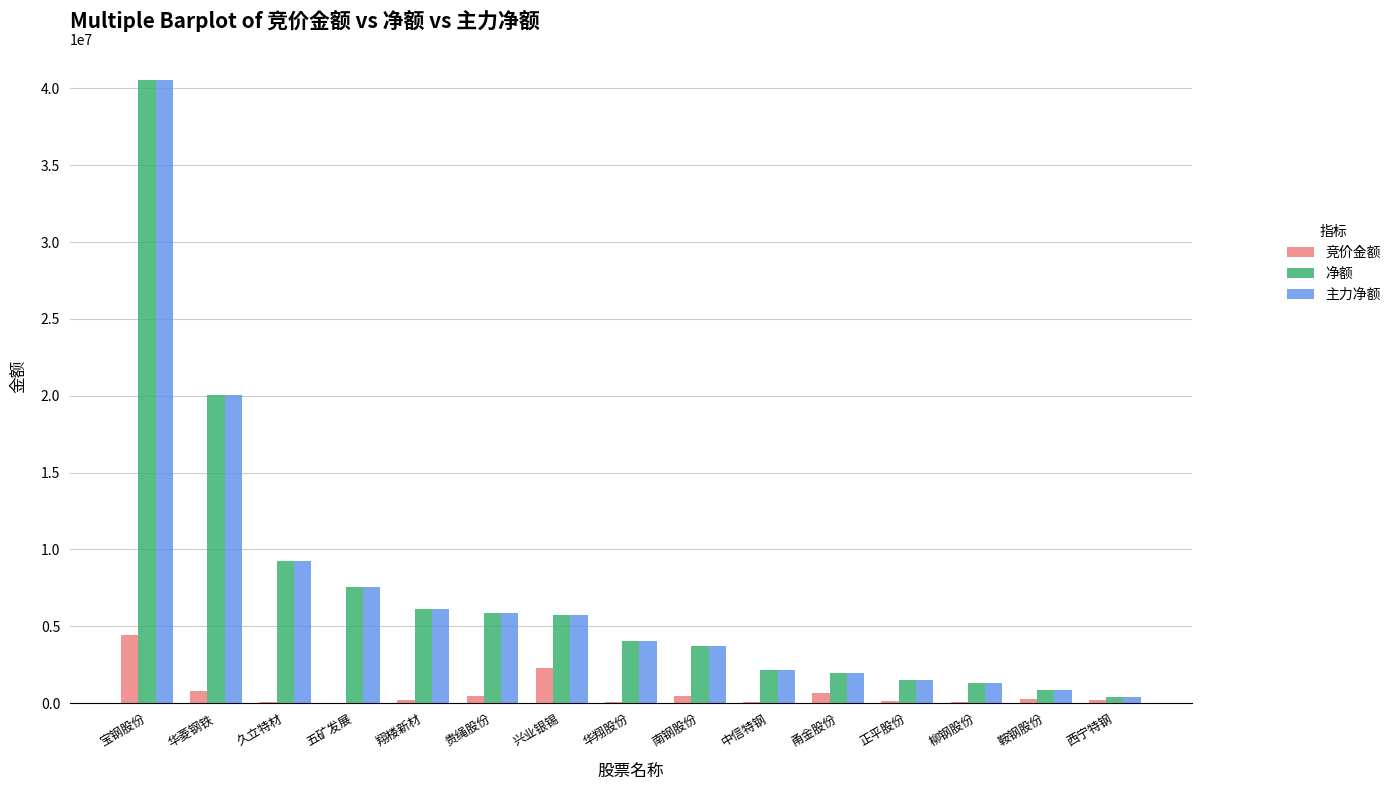

Is it true that 主力净额 equals 13320002 at 宝钢股份?

False